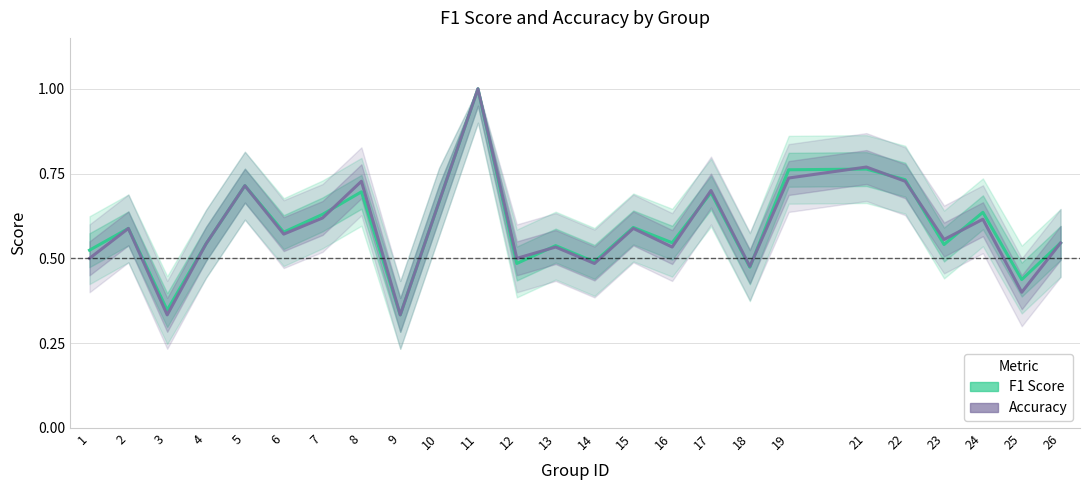

What is the difference between the maximum and minimum values in the F1 Score series?

0.7